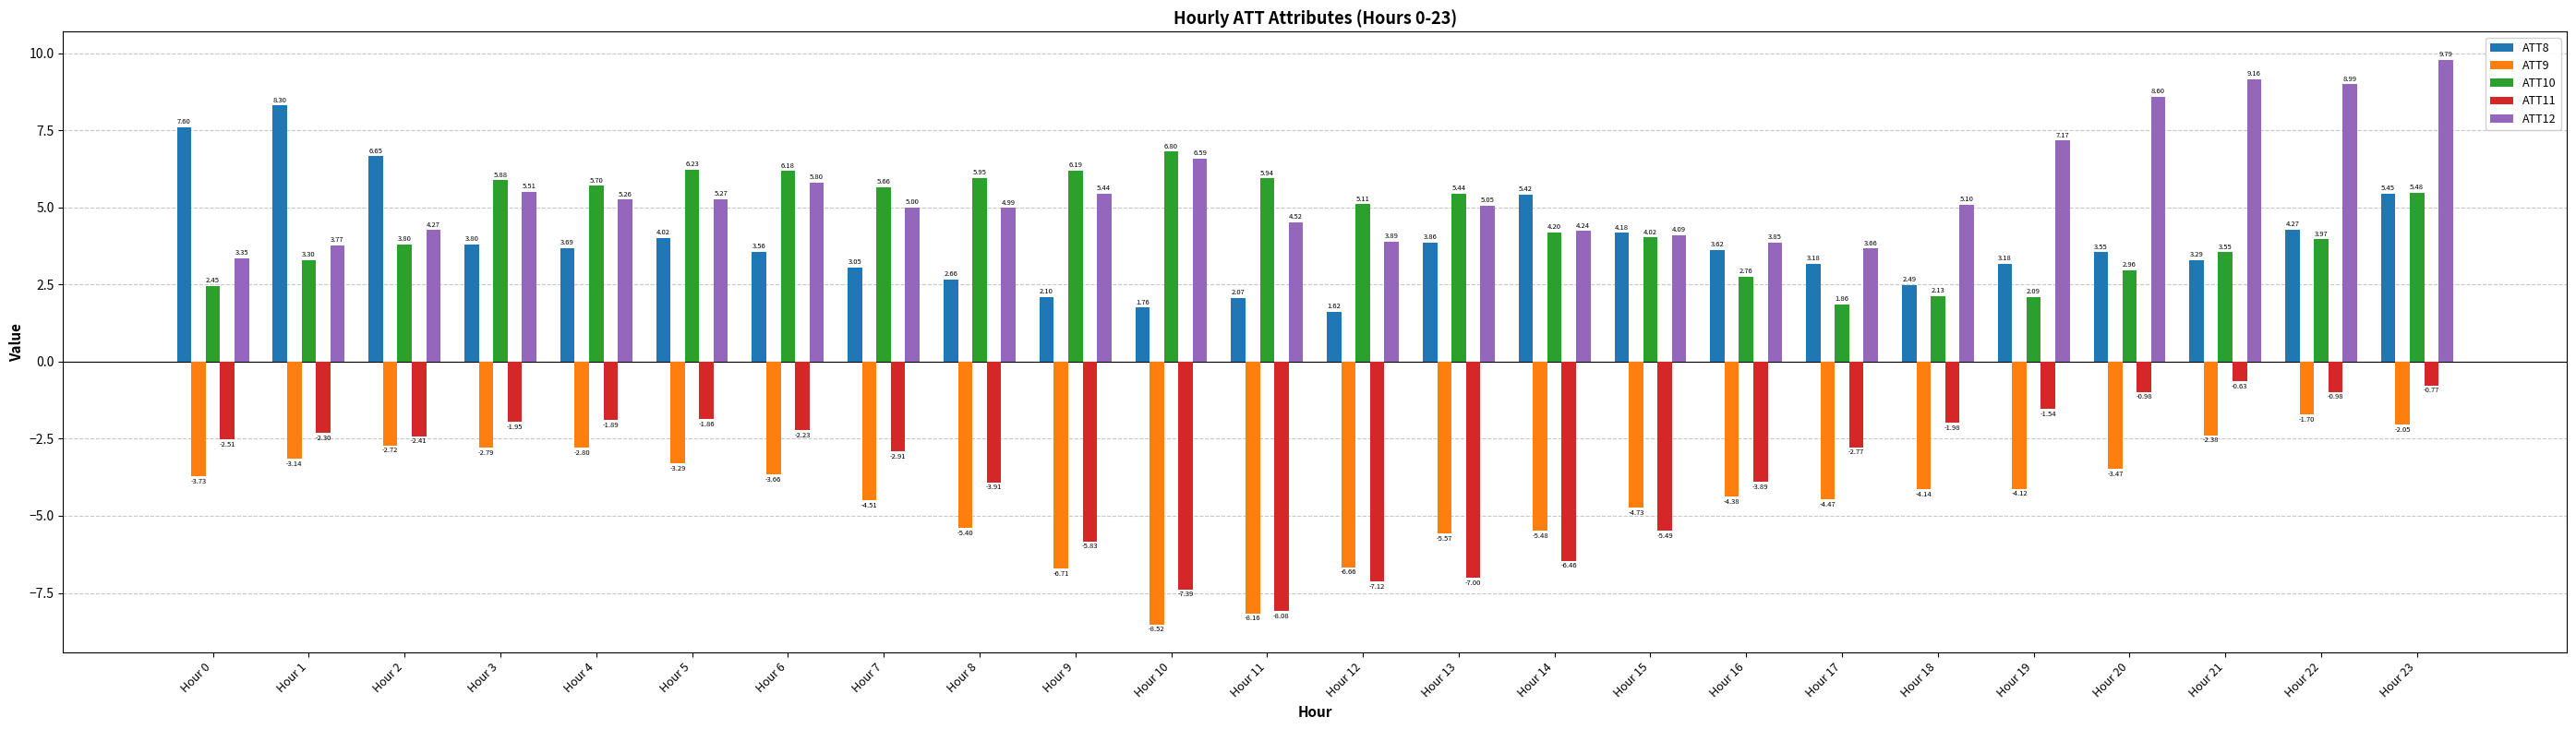

Which category has the lowest value in the ATT11 series?

Hour 11